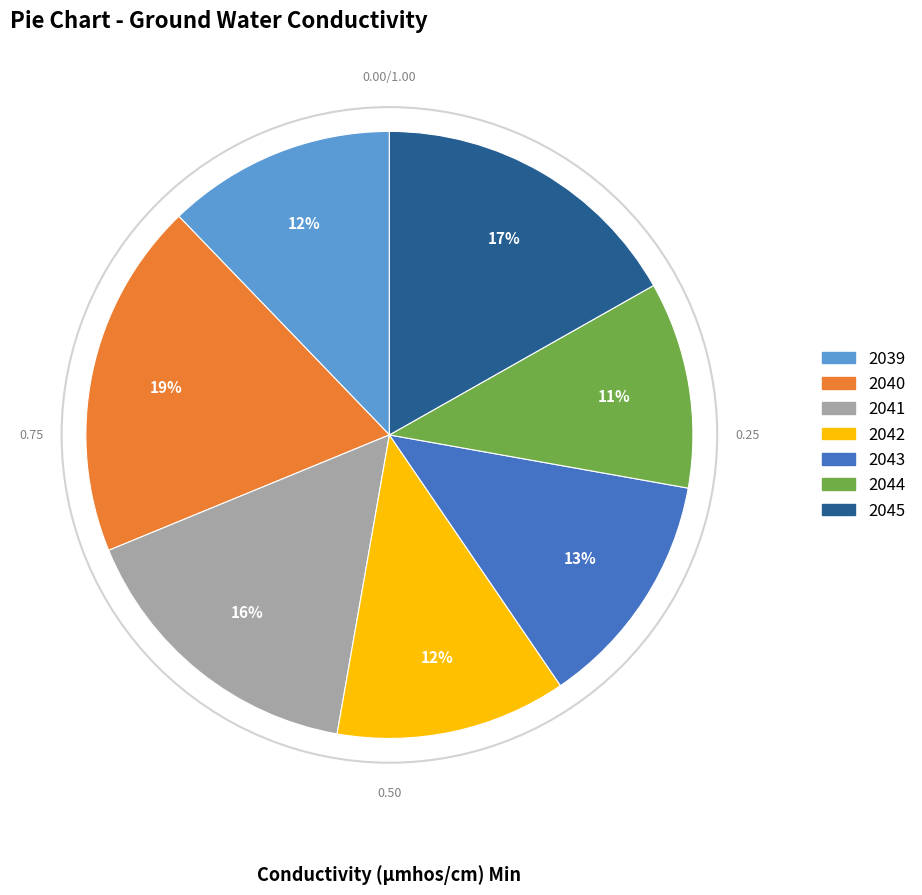

Which slice is the largest?

2040